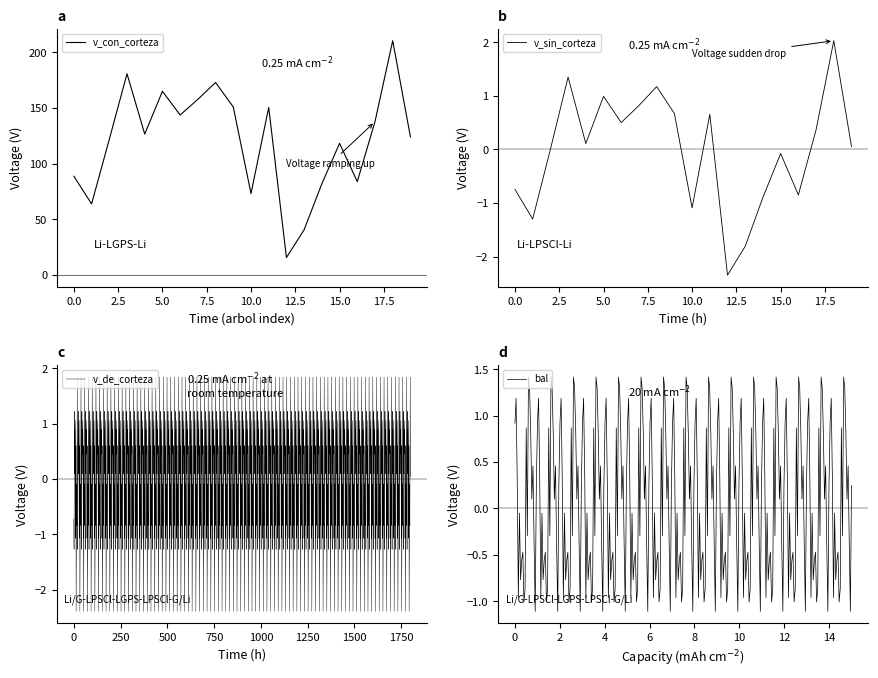

Is it true that v_sin_corteza equals -0.1 at 15.0?

True